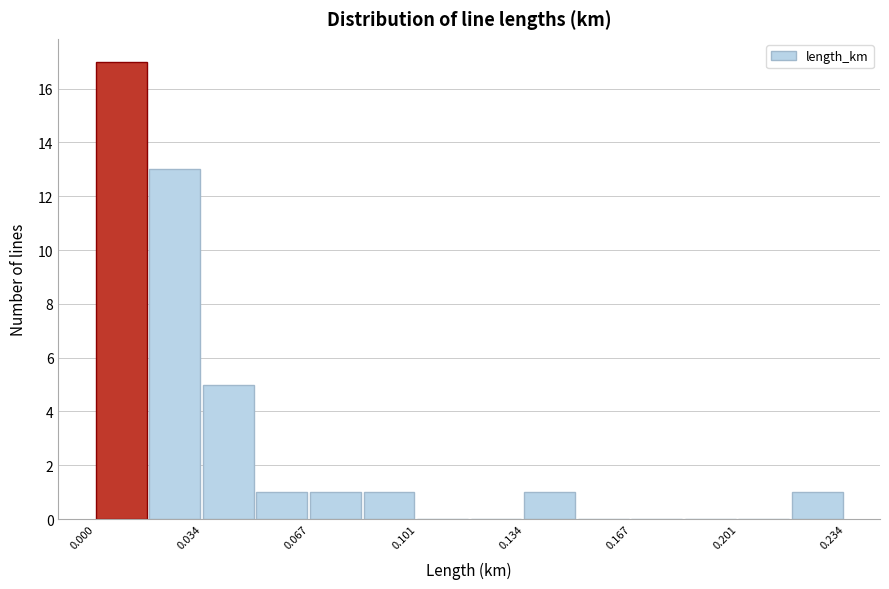

Read against the x-axis, roughly where is the centre of the tallest bar?

0.010